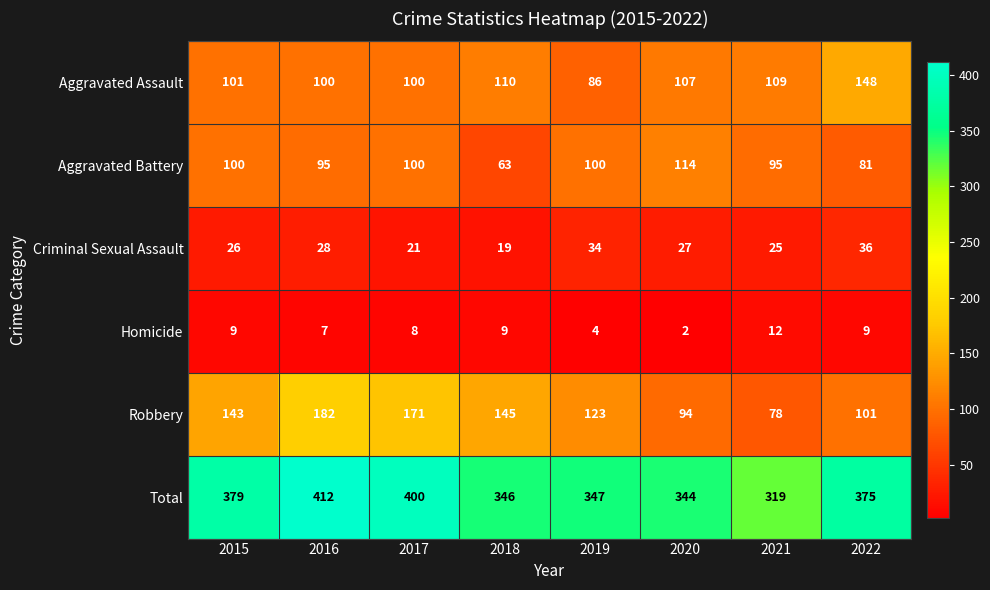

How many series are shown in this chart?

6